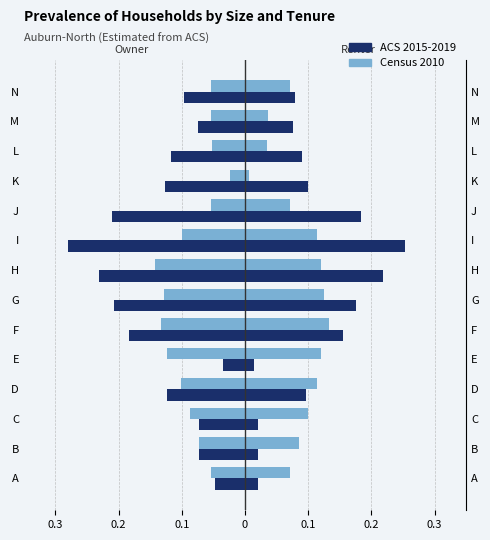

Is it true that ACS 2015-2019 equals -0.2 at 9?

True